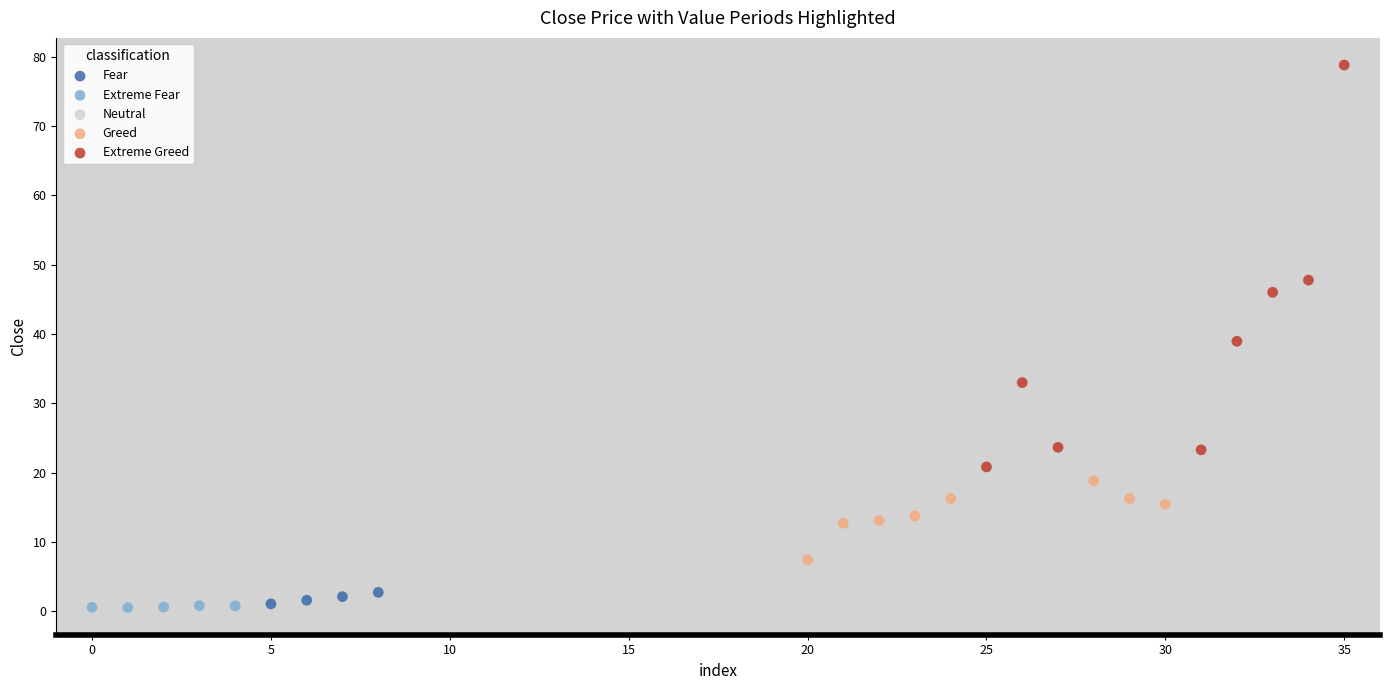

What are all the series names shown in the legend?

Fear, Extreme Fear, Neutral, Greed, Extreme Greed